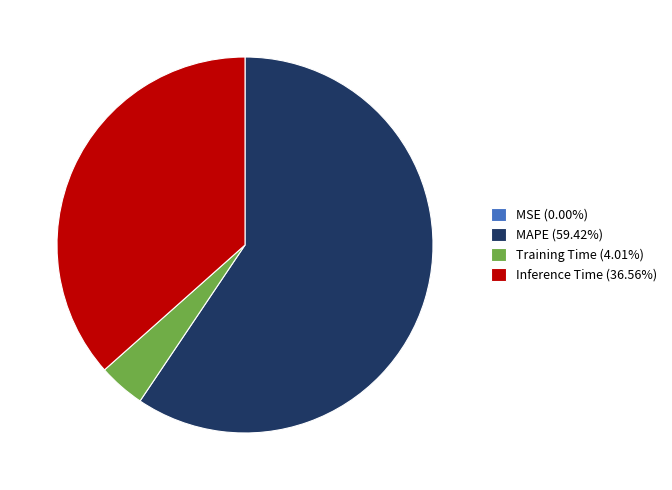

Do Training Time (4.01%) and MAPE (59.42%) together represent more than half of the pie?

Yes